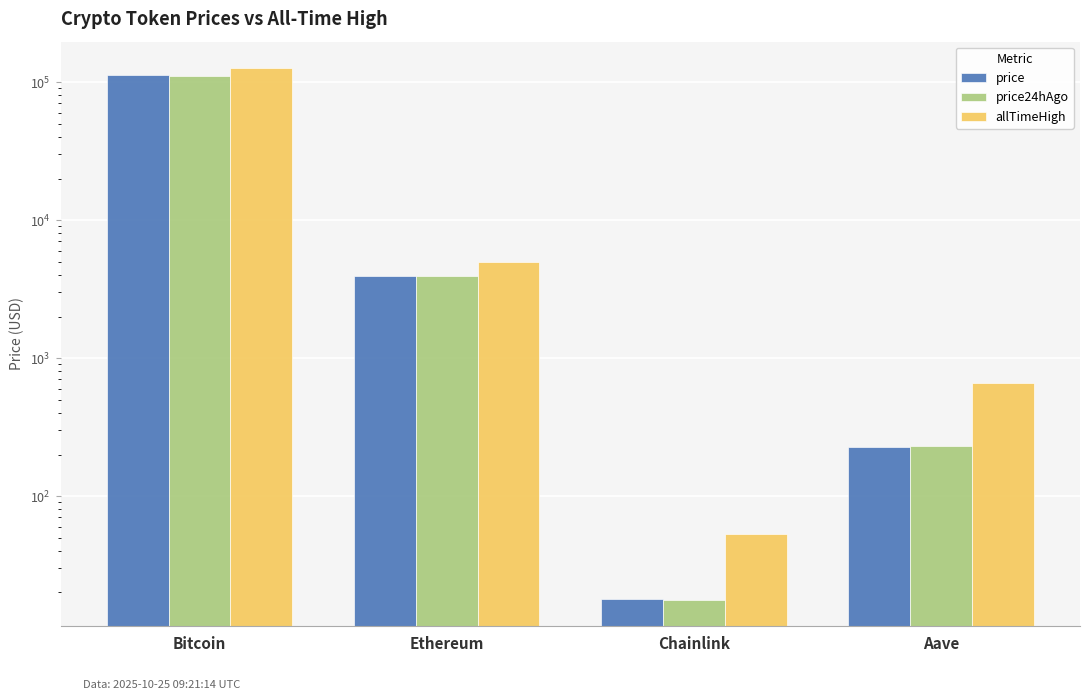

Where does the allTimeHigh series first go above 4946?

Bitcoin